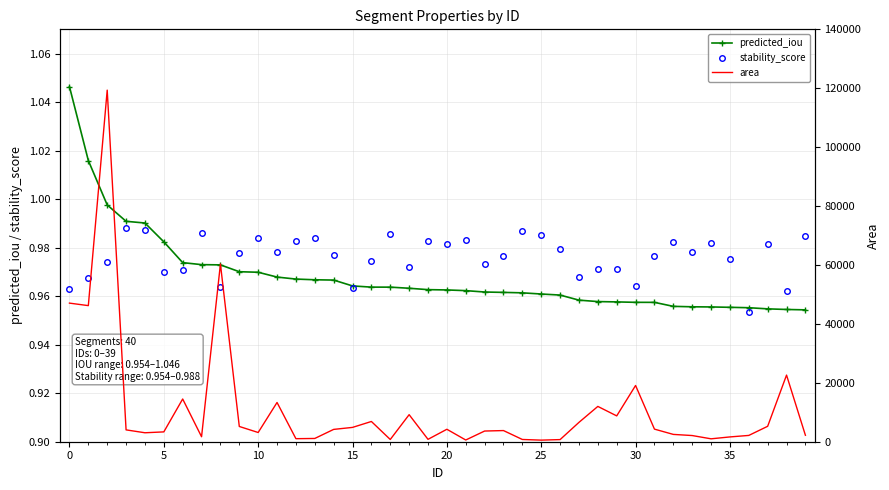

True or false: stability_score has more than 2 interior local peaks.

True